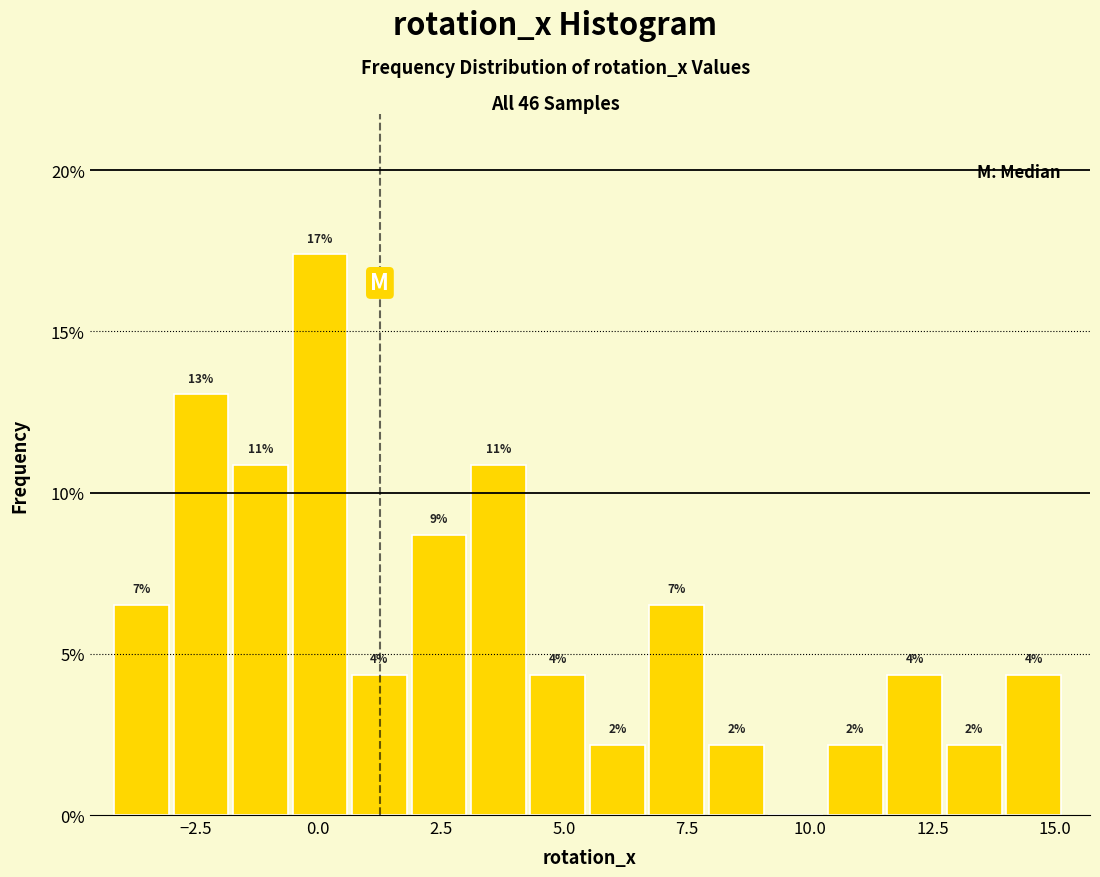

Around what value on the x-axis is the tallest bar? Give the approximate position of its centre, as read against the axis.

0.0